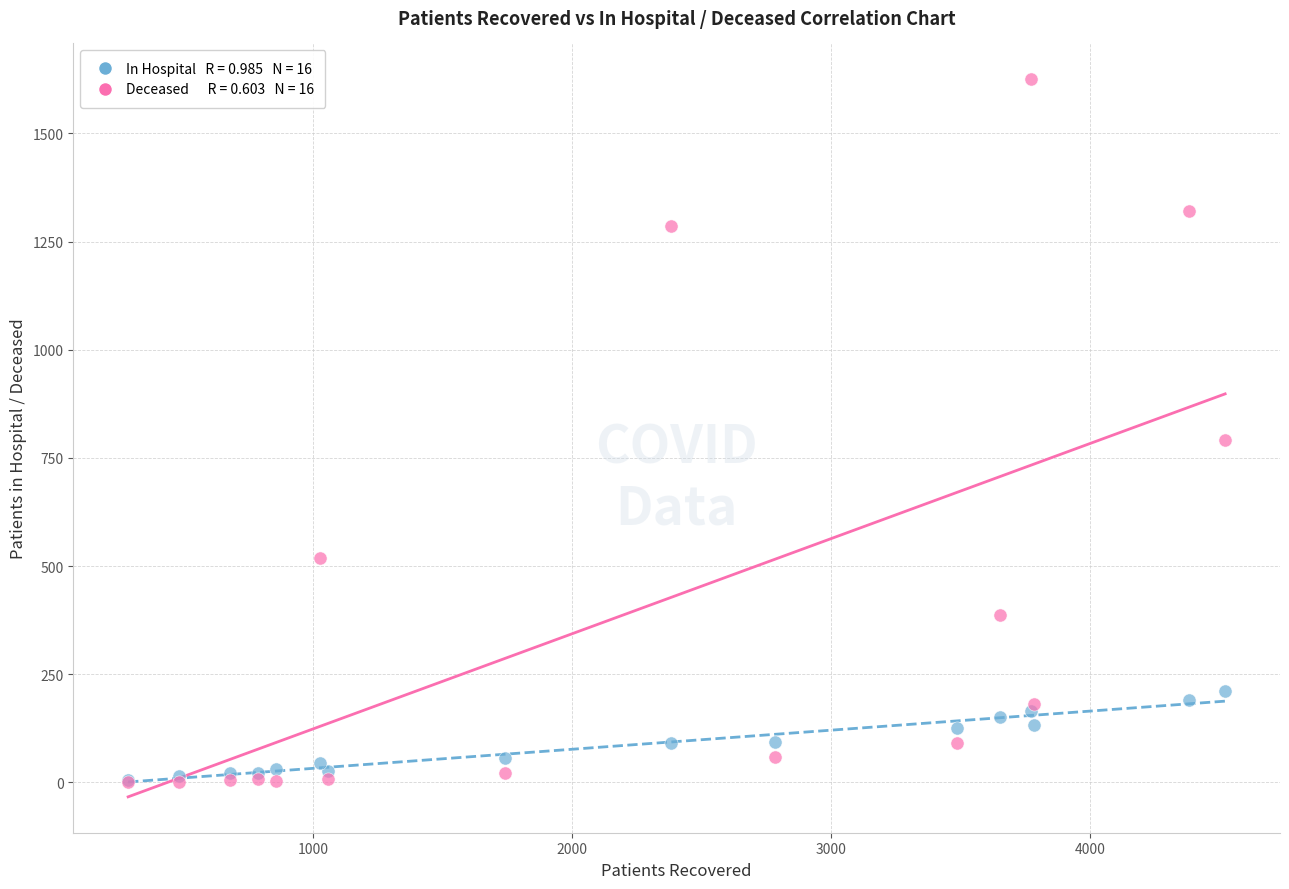

Across all series, what Y value is closest to 813?

791